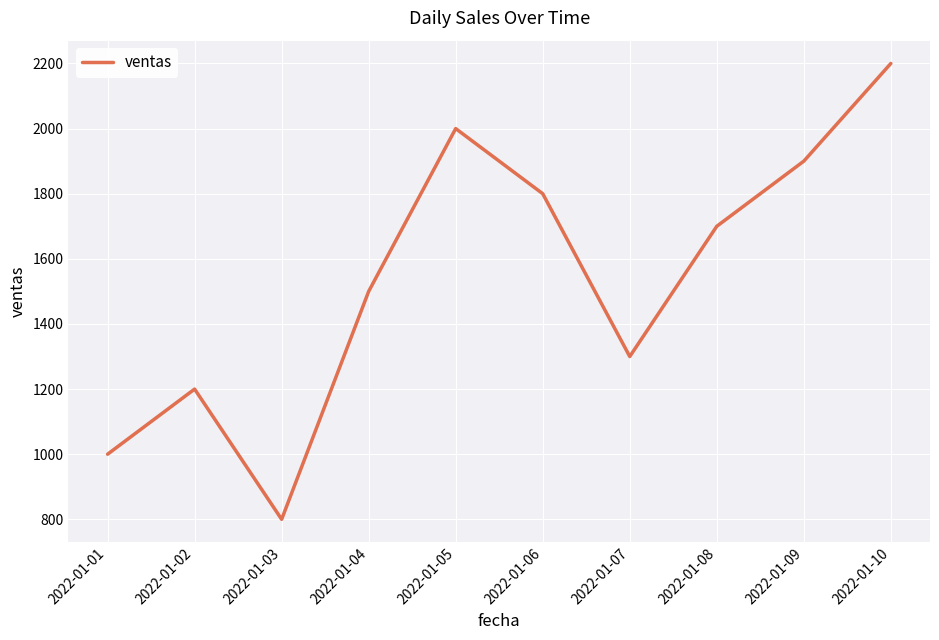

What is the change in value from 2022-01-09 to 2022-01-10?

+300